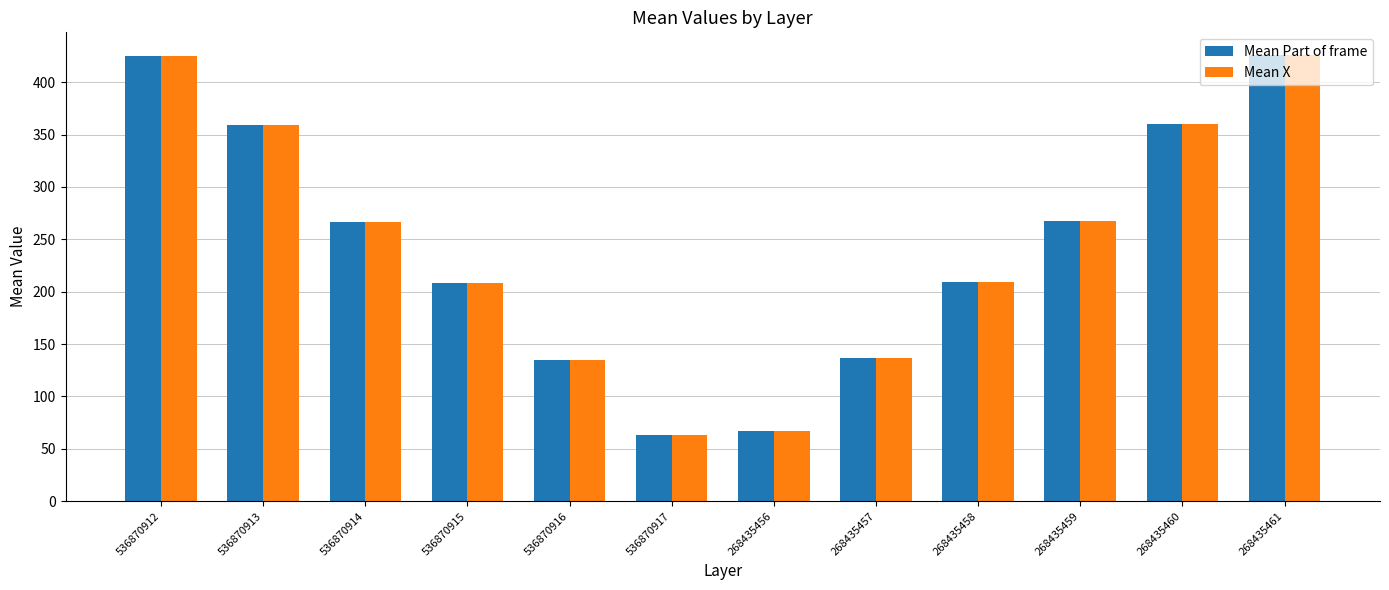

How many data points in Mean Part of frame are less than 267?

6